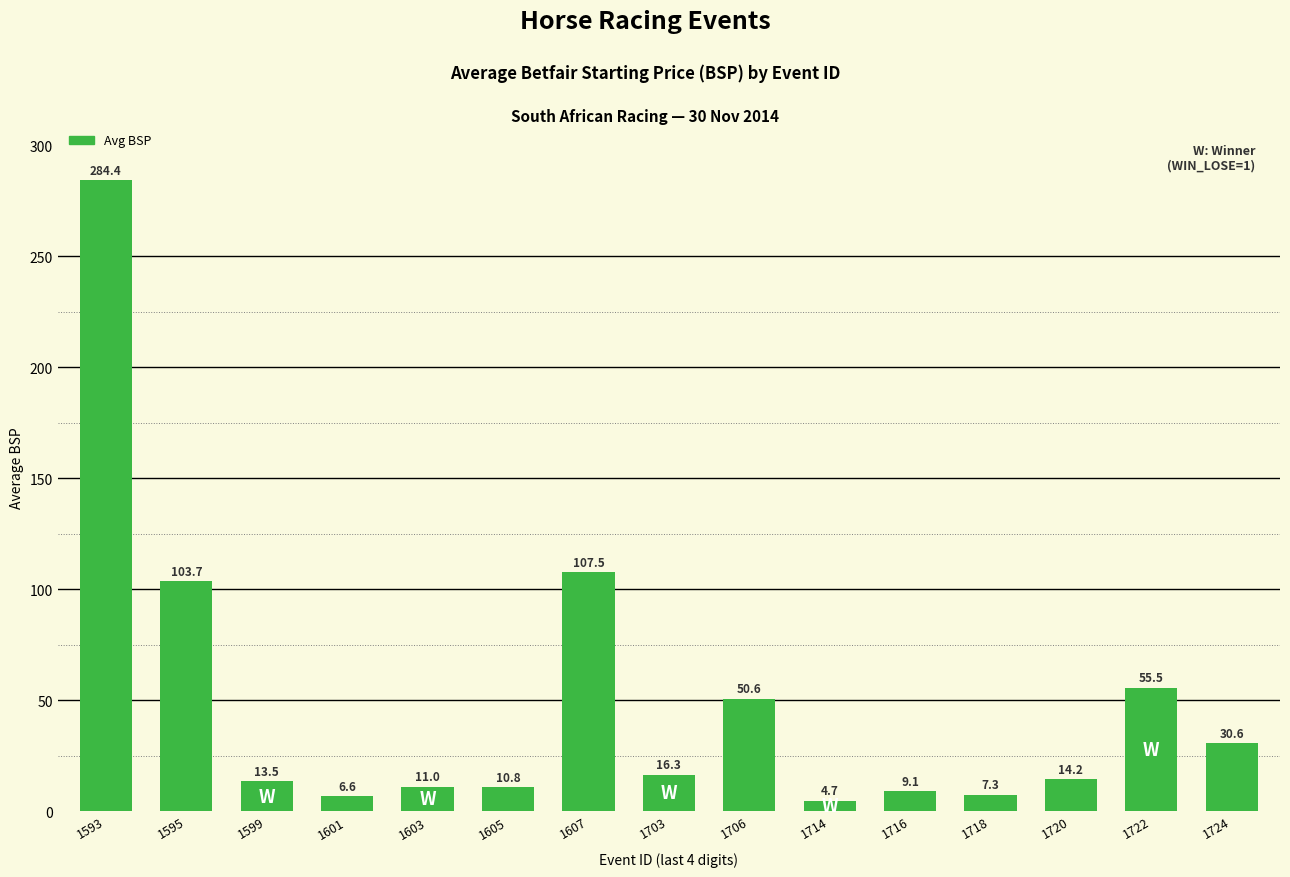

What is the difference between the values at 1706 and 1599?

37.1